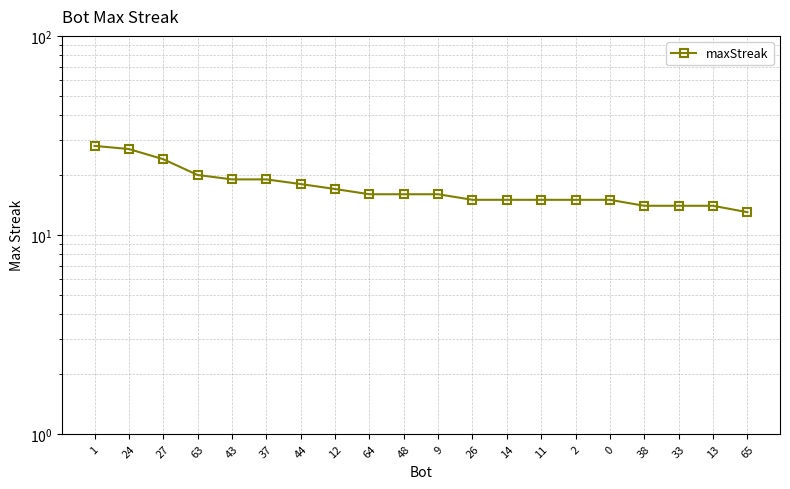

True or false: there are more than 2 points higher than both neighbors.

False